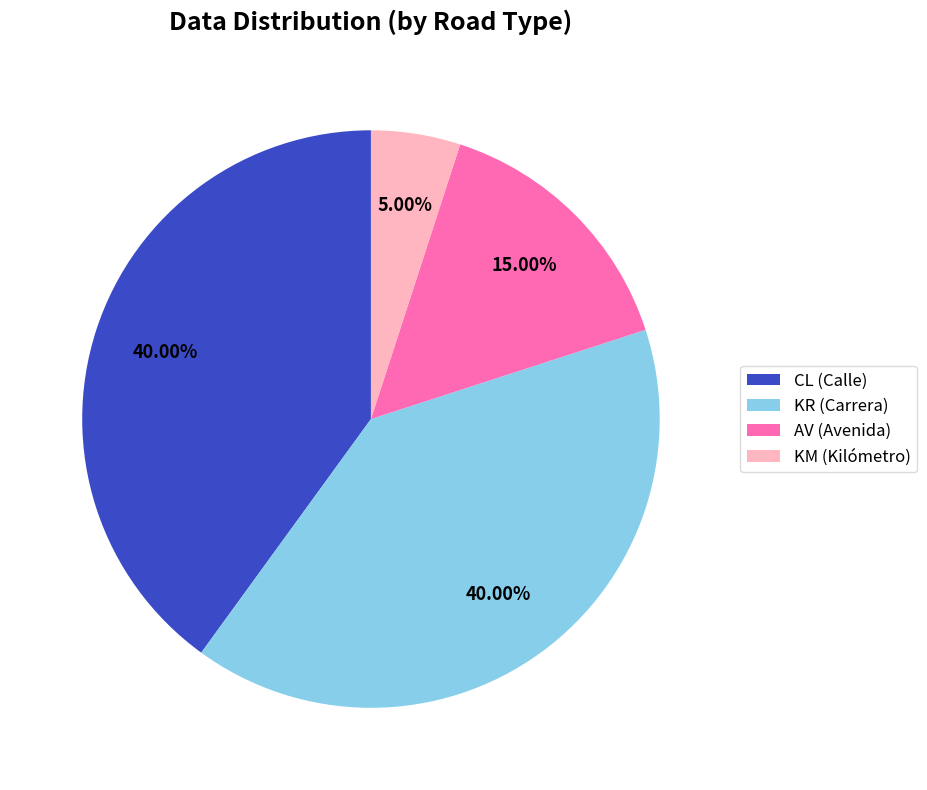

Do KM (Kilómetro) and KR (Carrera) together represent more than half of the pie?

No